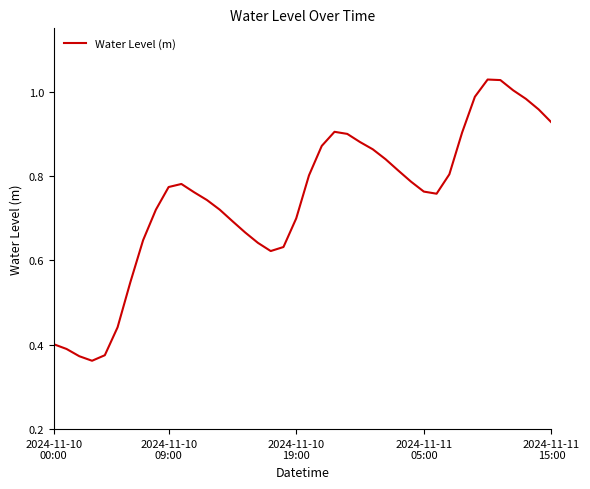

Is this an area chart (filled region under the line)?

No